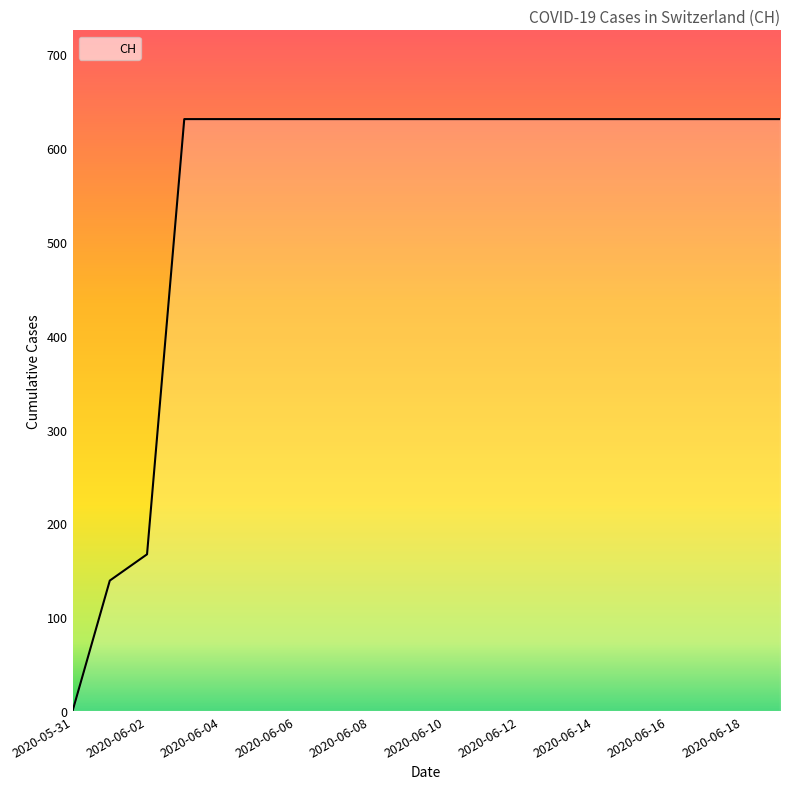

What is the difference between the maximum and minimum values?

631